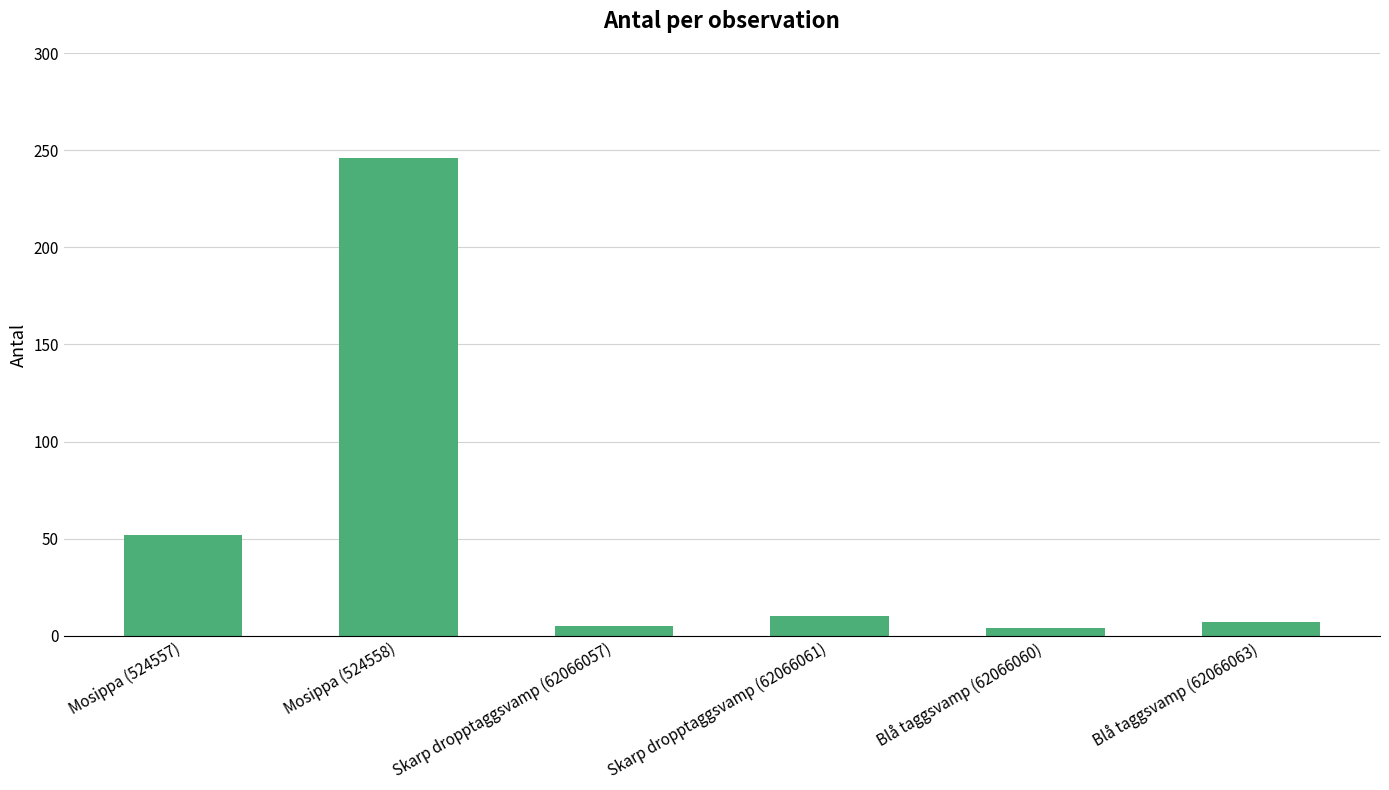

What is the difference between the maximum and minimum values?

242